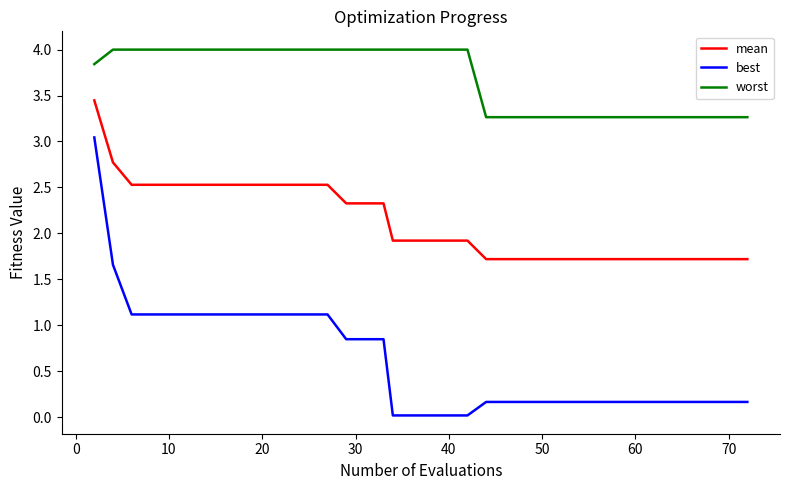

Which series has the largest total across all categories?

worst